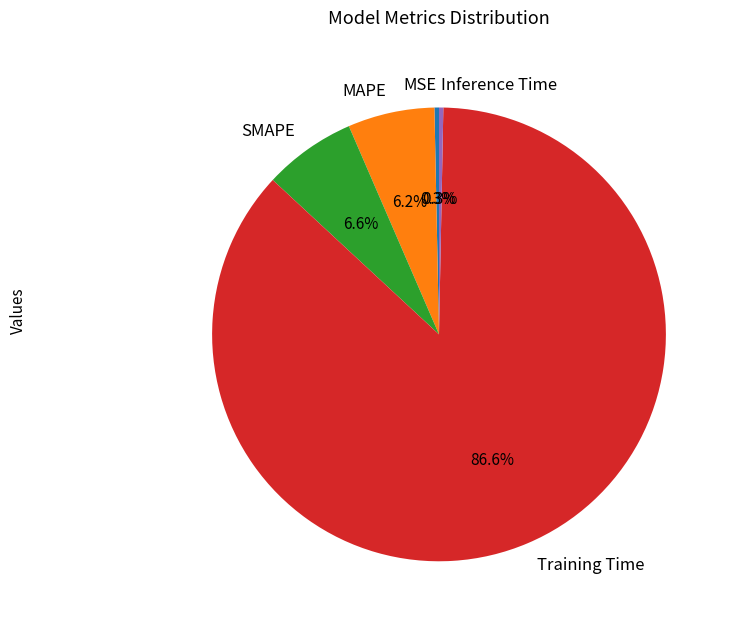

To the nearest percent, what is the difference between the MSE and SMAPE slice percentages?

6%